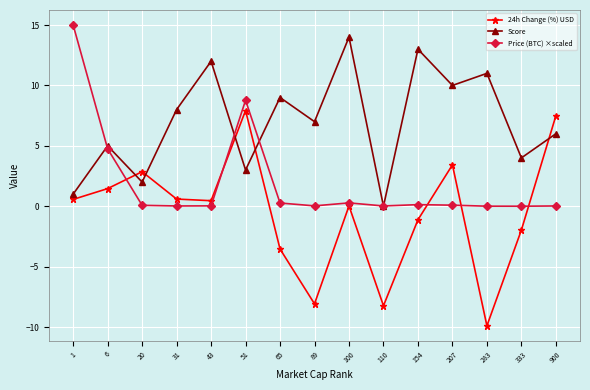

What is the value of the 24h Change (%) USD point at the 6th from the left?

7.9